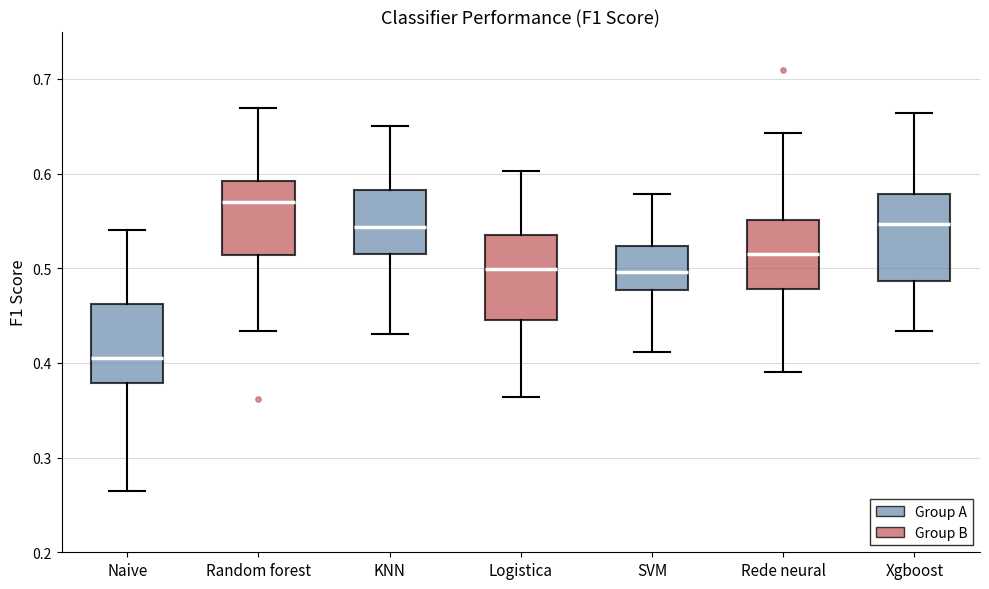

Reading left to right, read every box against the y-axis: the position of its median line, the range the box covers, and the ends of its whiskers. The values are not printed on the chart, so give them approximately, as read against the axis.

Naive: median 0.40, box 0.38 to 0.46, whiskers 0.26 to 0.54
Random forest: median 0.57, box 0.51 to 0.59, whiskers 0.43 to 0.67
KNN: median 0.54, box 0.52 to 0.58, whiskers 0.43 to 0.65
Logistica: median 0.50, box 0.45 to 0.54, whiskers 0.36 to 0.60
SVM: median 0.50, box 0.48 to 0.52, whiskers 0.41 to 0.58
Rede neural: median 0.52, box 0.48 to 0.55, whiskers 0.39 to 0.64
Xgboost: median 0.55, box 0.49 to 0.58, whiskers 0.43 to 0.66